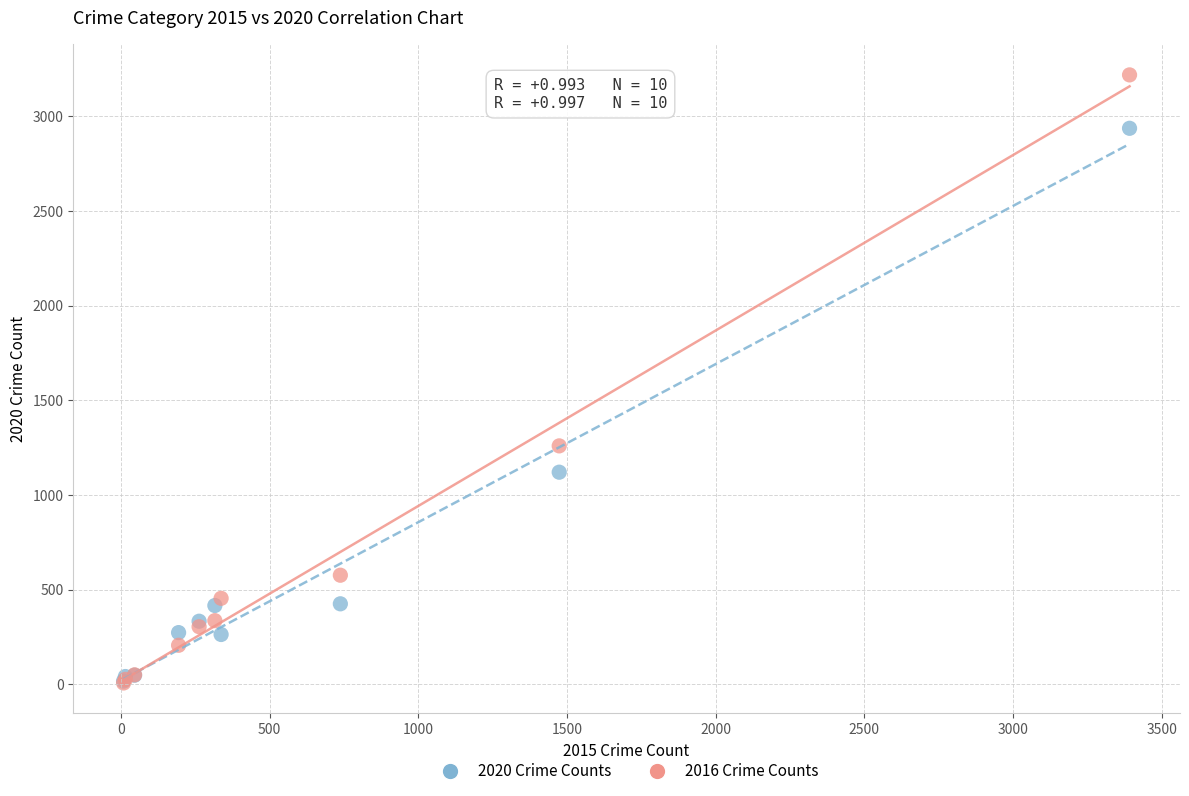

In the 2016 Crime Counts series, what Y value is closest to 1612?

1259